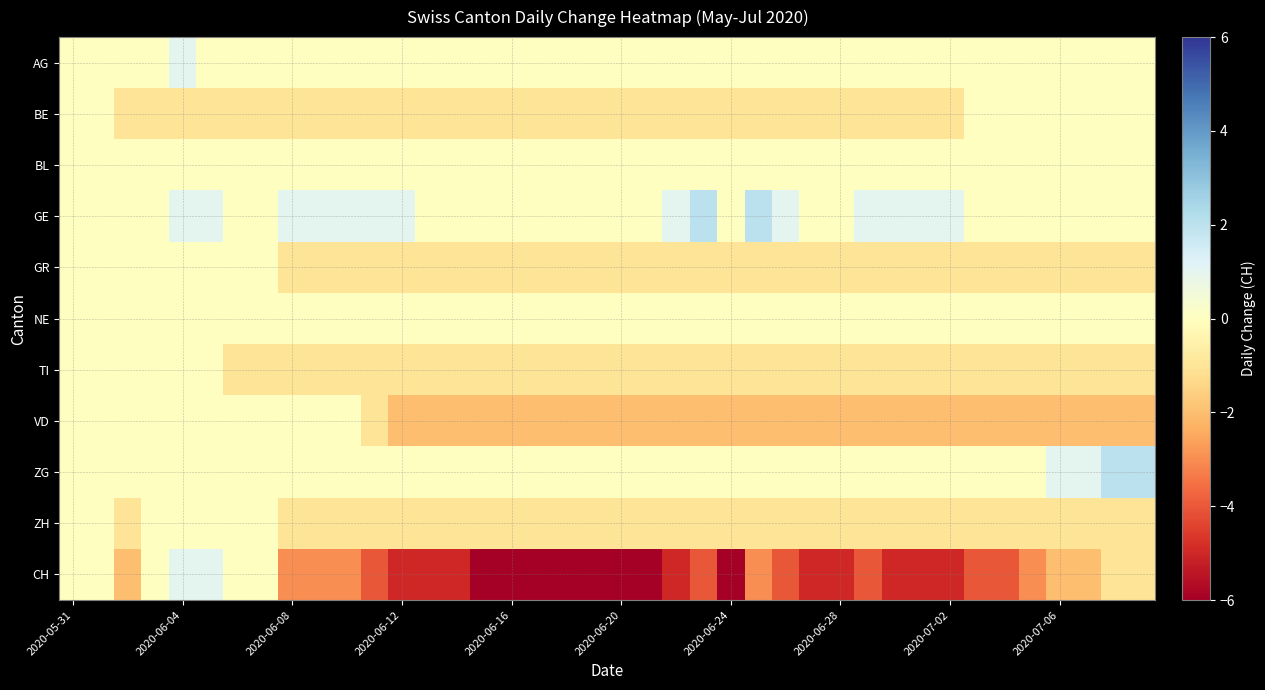

Reading left to right, list all the values displayed in this chart.

AG: 0	0	0	0	1	0	0	0	0	0	0	0	0	0	0	0	0	0	0	0	0	0	0	0	0	0	0	0	0	0	0	0	0	0	0	0	0	0	0	0
BE: 0	0	-1	-1	-1	-1	-1	-1	-1	-1	-1	-1	-1	-1	-1	-1	-1	-1	-1	-1	-1	-1	-1	-1	-1	-1	-1	-1	-1	-1	-1	-1	-1	0	0	0	0	0	0	0
BL: 0	0	0	0	0	0	0	0	0	0	0	0	0	0	0	0	0	0	0	0	0	0	0	0	0	0	0	0	0	0	0	0	0	0	0	0	0	0	0	0
GE: 0	0	0	0	1	1	0	0	1	1	1	1	1	0	0	0	0	0	0	0	0	0	1	2	0	2	1	0	0	1	1	1	1	0	0	0	0	0	0	0
GR: 0	0	0	0	0	0	0	0	-1	-1	-1	-1	-1	-1	-1	-1	-1	-1	-1	-1	-1	-1	-1	-1	-1	-1	-1	-1	-1	-1	-1	-1	-1	-1	-1	-1	-1	-1	-1	-1
NE: 0	0	0	0	0	0	0	0	0	0	0	0	0	0	0	0	0	0	0	0	0	0	0	0	0	0	0	0	0	0	0	0	0	0	0	0	0	0	0	0
TI: 0	0	0	0	0	0	-1	-1	-1	-1	-1	-1	-1	-1	-1	-1	-1	-1	-1	-1	-1	-1	-1	-1	-1	-1	-1	-1	-1	-1	-1	-1	-1	-1	-1	-1	-1	-1	-1	-1
VD: 0	0	0	0	0	0	0	0	0	0	0	-1	-2	-2	-2	-2	-2	-2	-2	-2	-2	-2	-2	-2	-2	-2	-2	-2	-2	-2	-2	-2	-2	-2	-2	-2	-2	-2	-2	-2
ZG: 0	0	0	0	0	0	0	0	0	0	0	0	0	0	0	0	0	0	0	0	0	0	0	0	0	0	0	0	0	0	0	0	0	0	0	0	1	1	2	2
ZH: 0	0	-1	0	0	0	0	0	-1	-1	-1	-1	-1	-1	-1	-1	-1	-1	-1	-1	-1	-1	-1	-1	-1	-1	-1	-1	-1	-1	-1	-1	-1	-1	-1	-1	-1	-1	-1	-1
CH: 0	0	-2	0	1	1	0	0	-3	-3	-3	-4	-5	-5	-5	-6	-6	-6	-6	-6	-6	-6	-5	-4	-6	-3	-4	-5	-5	-4	-5	-5	-5	-4	-4	-3	-2	-2	-1	-1